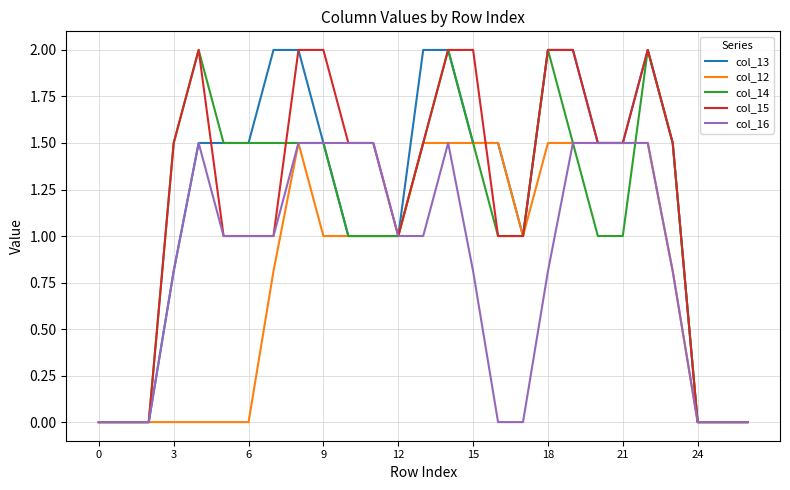

Count the col_12 values in the range 0 to 1.

17